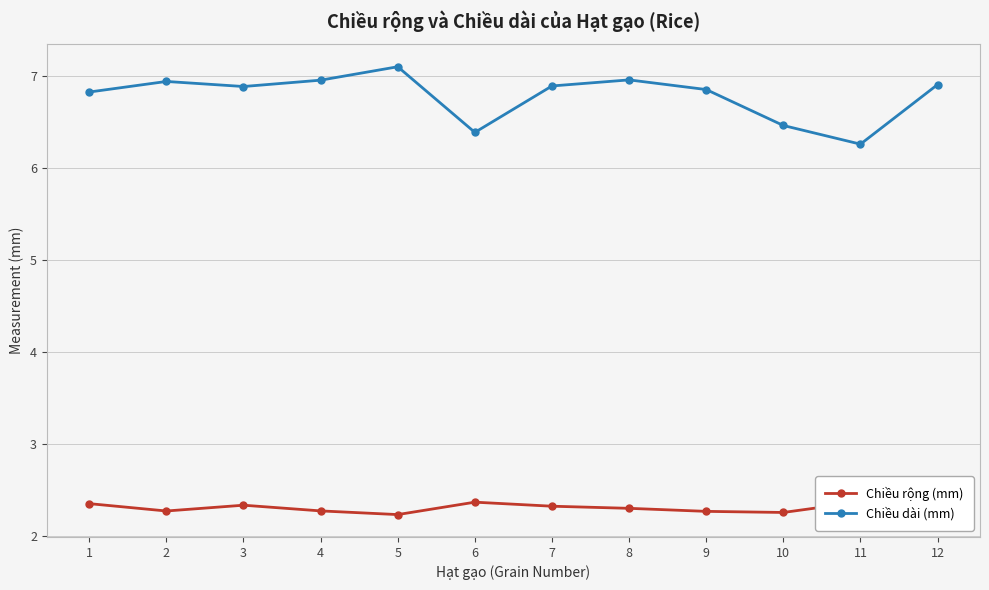

Reading left to right, list all the values displayed in this chart.

Chiều rộng (mm): 1=2.3	2=2.3	3=2.3	4=2.3	5=2.2	6=2.4	7=2.3	8=2.3	9=2.3	10=2.3	11=2.4	12=2.3
Chiều dài (mm): 1=6.8	2=6.9	3=6.9	4=7.0	5=7.1	6=6.4	7=6.9	8=7.0	9=6.9	10=6.5	11=6.3	12=6.9